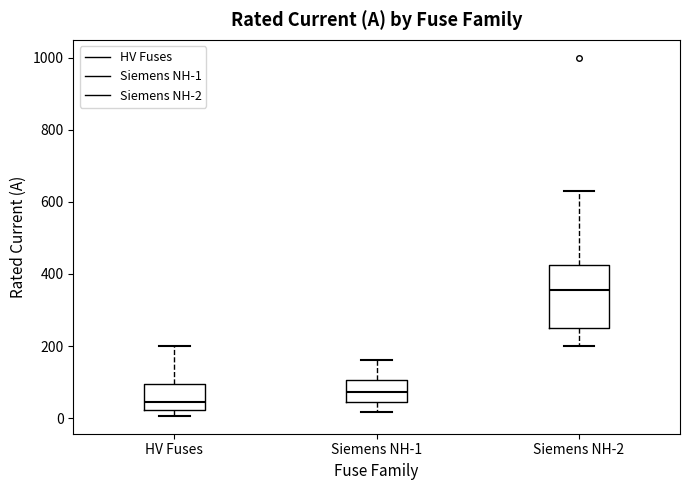

Comparing the boxes themselves (not the whiskers), which one is the tallest?

Siemens NH-2